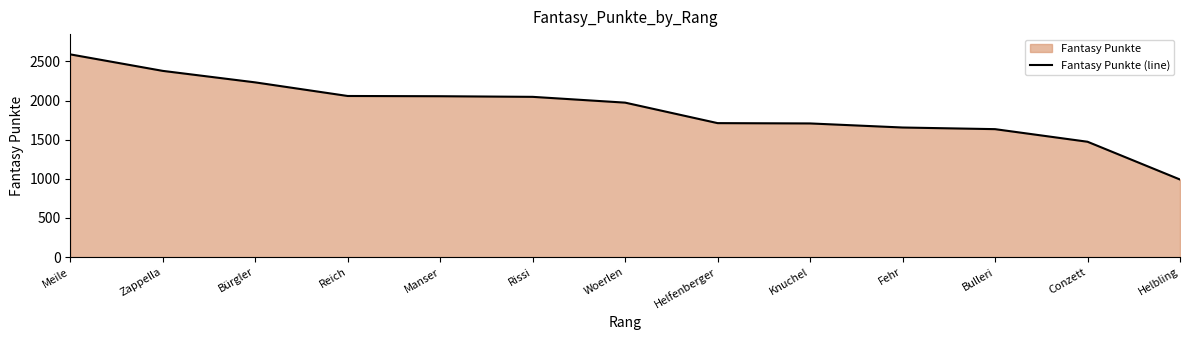

Does the chart display data point markers on the line(s)?

No